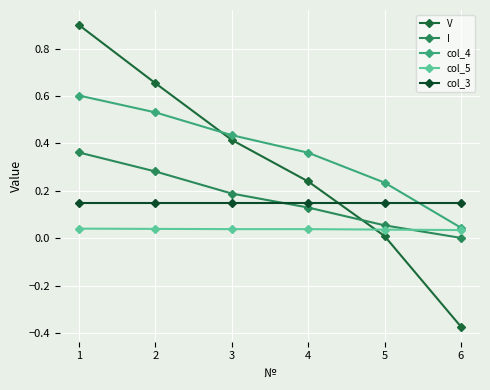

Is it true that col_5 equals 0.0 at 6?

False